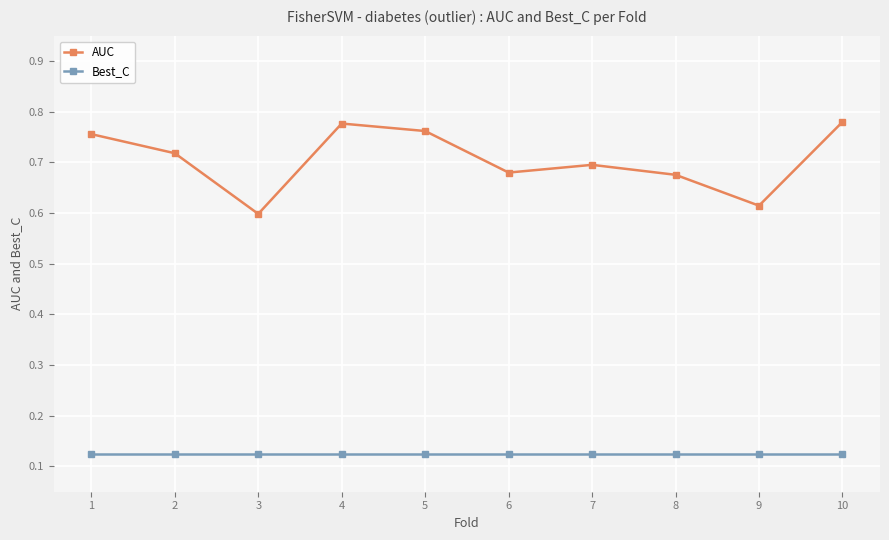

What is the total value across all series at 10?

0.9